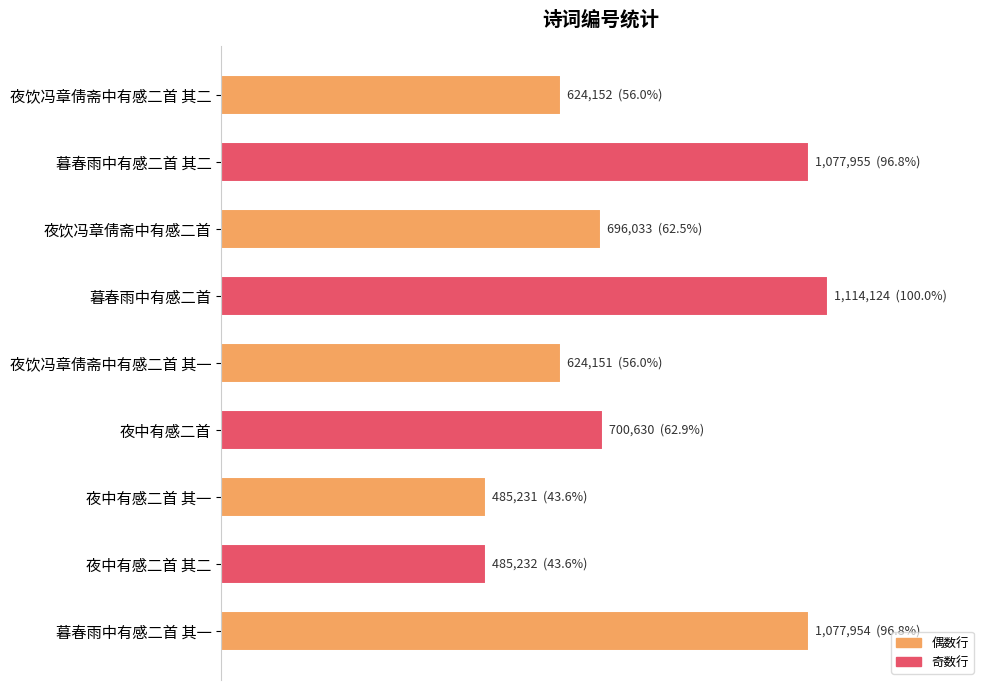

Are the bars horizontal?

Yes